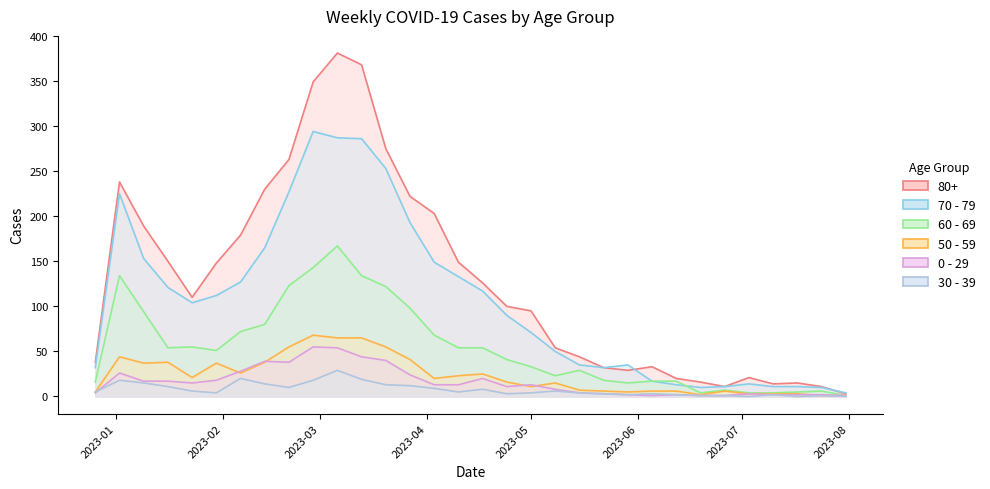

At how many categories does at least one series exceed 154?

11